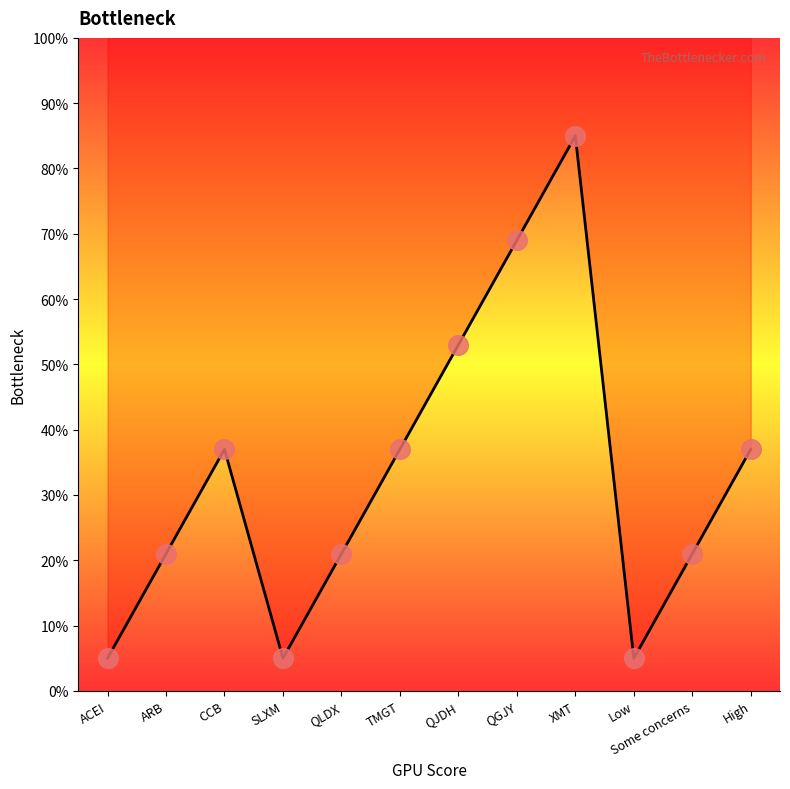

Which has a higher value, TMGT or QJDH?

QJDH